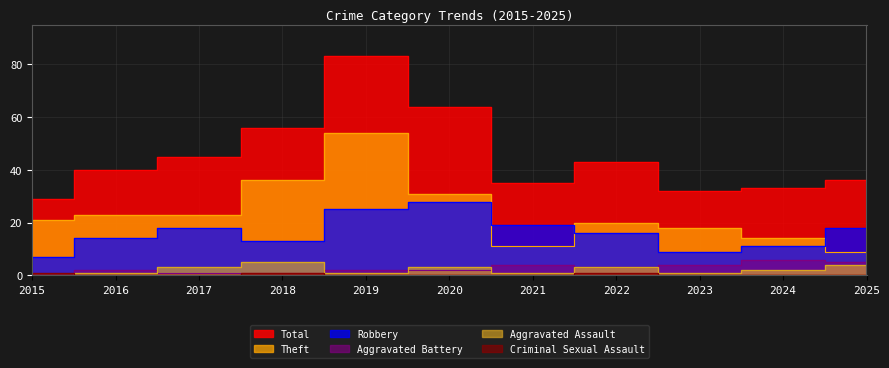

Reading left to right, transcribe all the data shown in this chart.

Total: 29	40	45	56	83	64	35	43	32	33	36
Robbery: 7	14	18	13	25	28	19	16	9	11	18
Theft: 21	23	23	36	54	31	11	20	18	14	9
Aggravated Assault: 0	1	3	5	1	3	1	3	1	2	4
Aggravated Battery: 0	2	1	1	2	2	4	3	4	6	5
Criminal Sexual Assault: 1	0	0	1	0	0	0	1	0	0	0